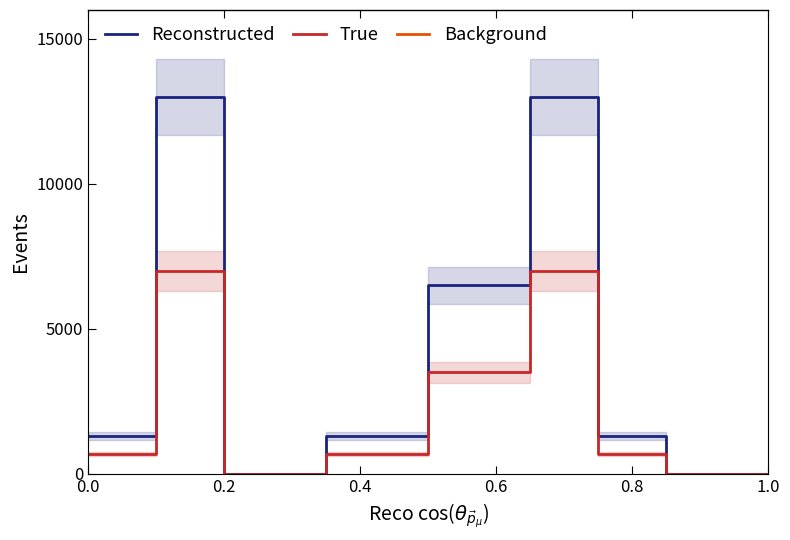

Count the Reconstructed values in the range 0 to 6500.

7